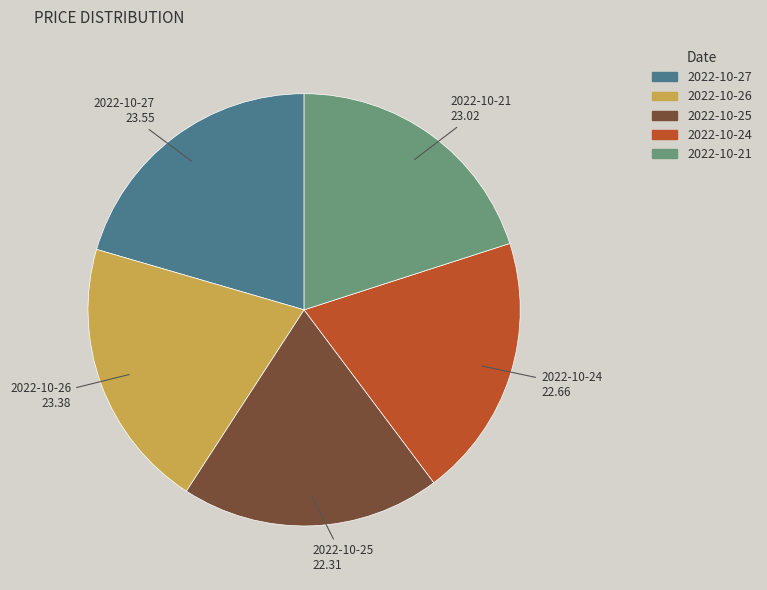

Count the number of slices in the pie.

5